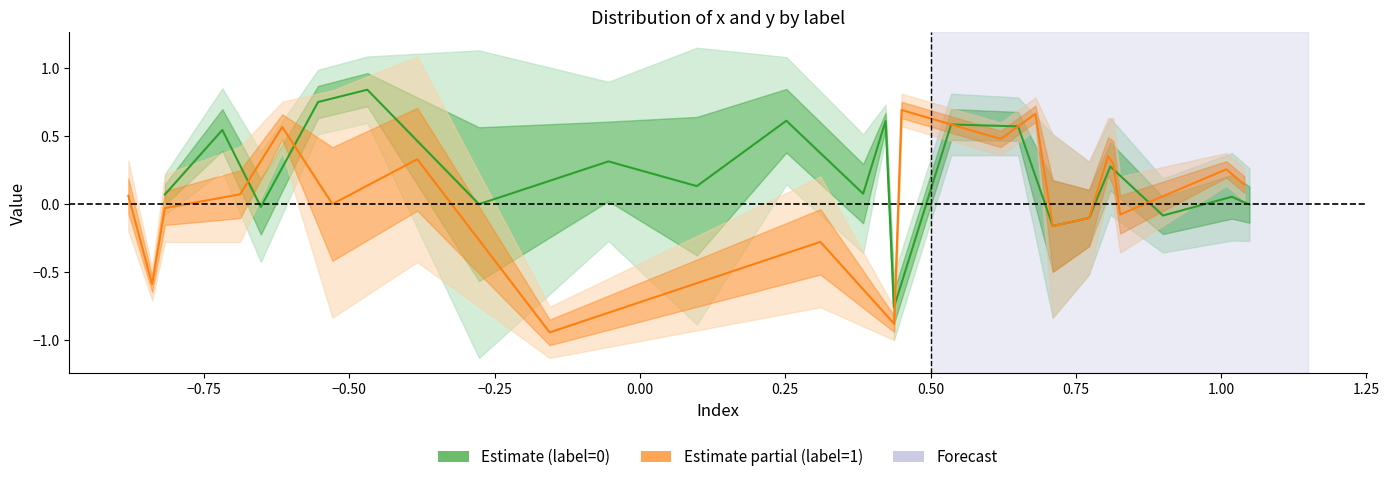

At how many categories does at least one series exceed 0?

17